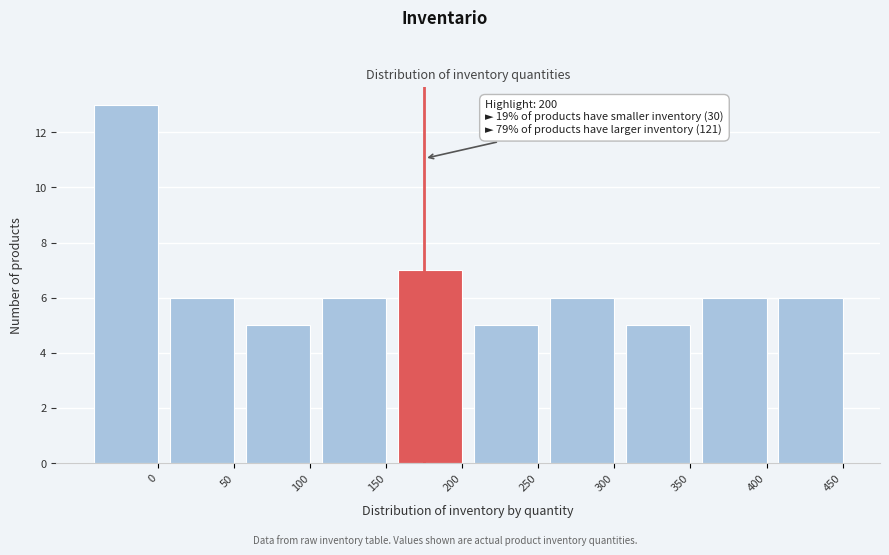

Reading right to left, extract all data points from this chart.

450=6	400=6	350=5	300=6	250=5	200=7	150=6	100=5	50=6	0=13